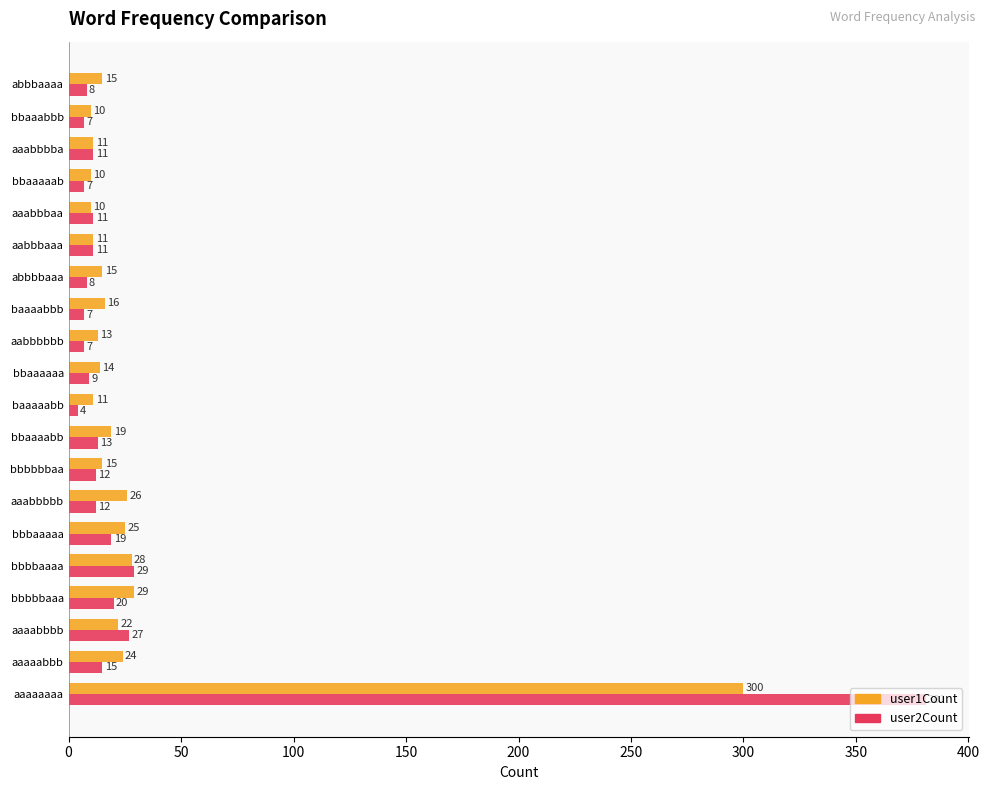

What is the lowest value of the user1Count series?

10